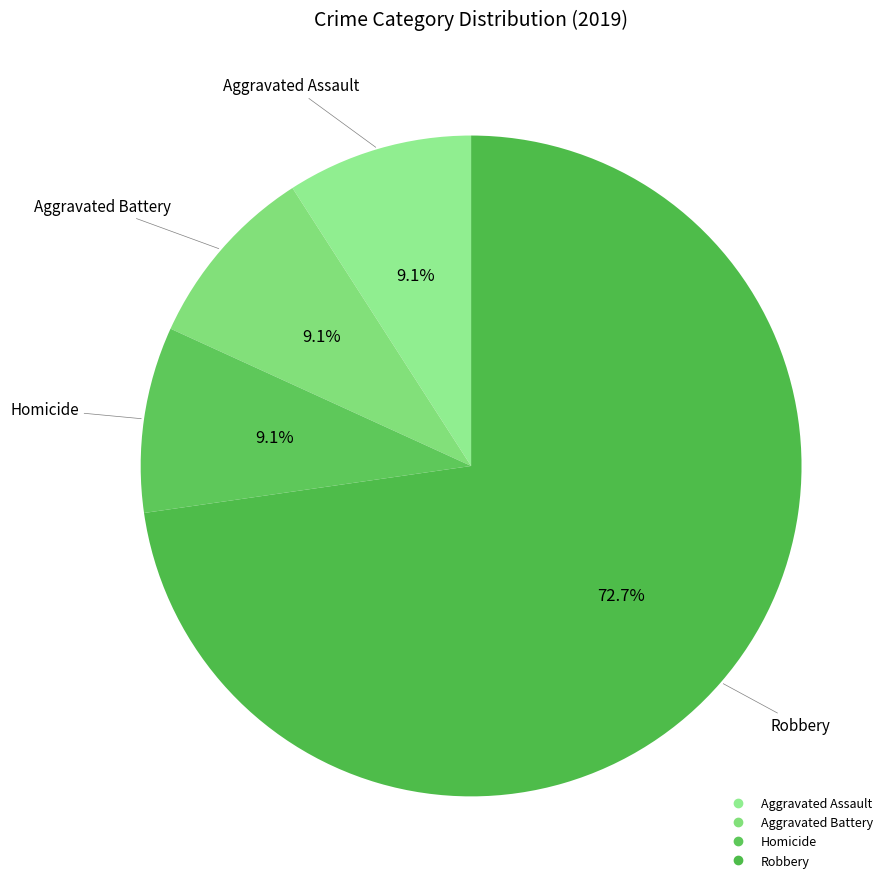

Count the number of slices in the pie.

4